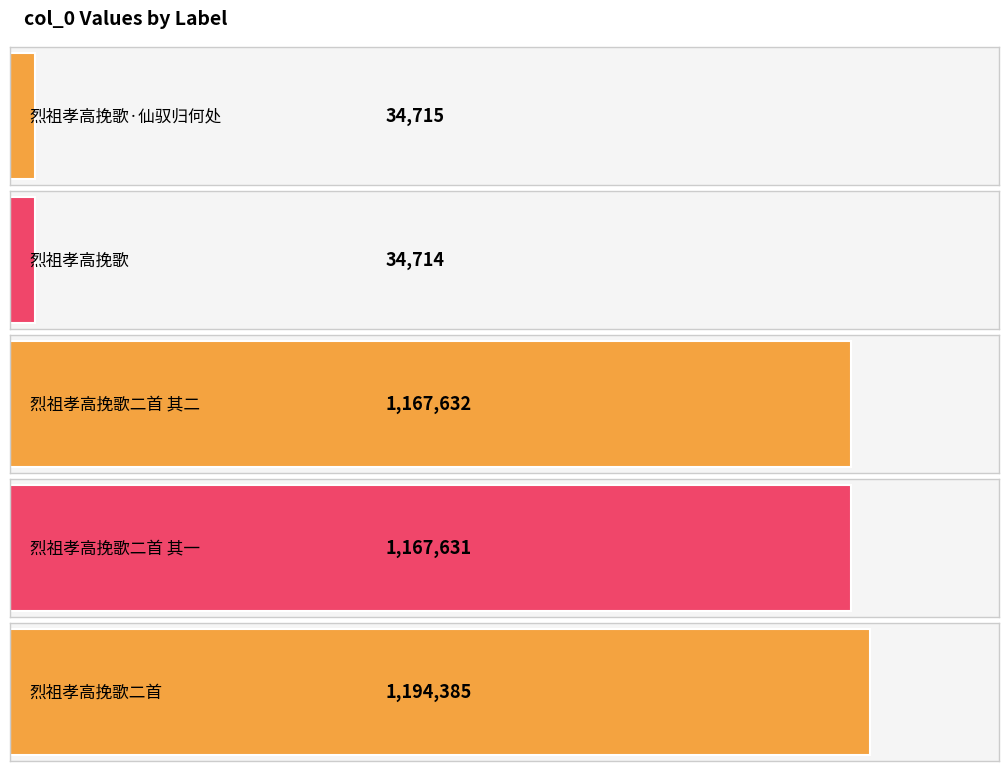

Which label corresponds to the smallest value in the chart?

烈祖孝高挽歌